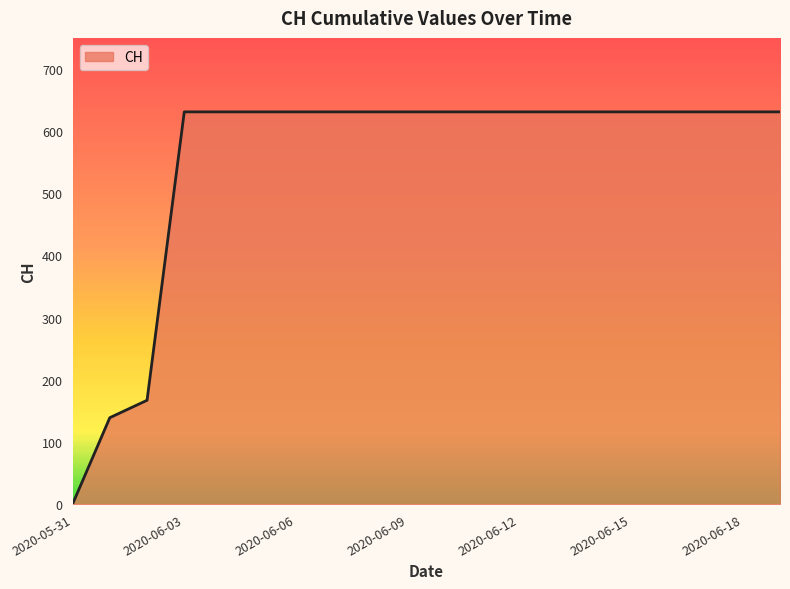

Reading right to left, extract all data points from this chart.

631	631	631	631	631	631	631	631	631	631	631	631	631	631	631	631	631	167	139	0